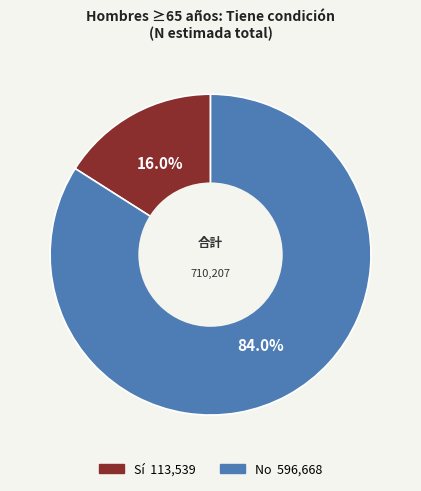

What is the smallest slice in the pie chart?

Sí